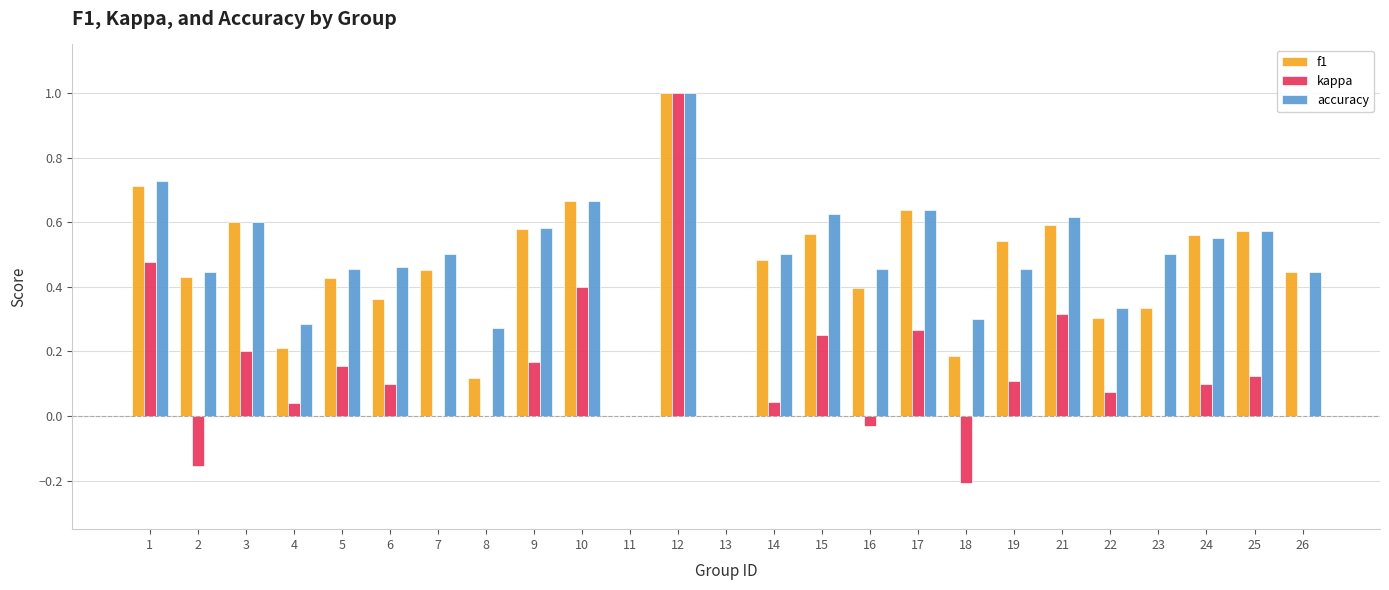

What is the highest value of the f1 series?

1.0